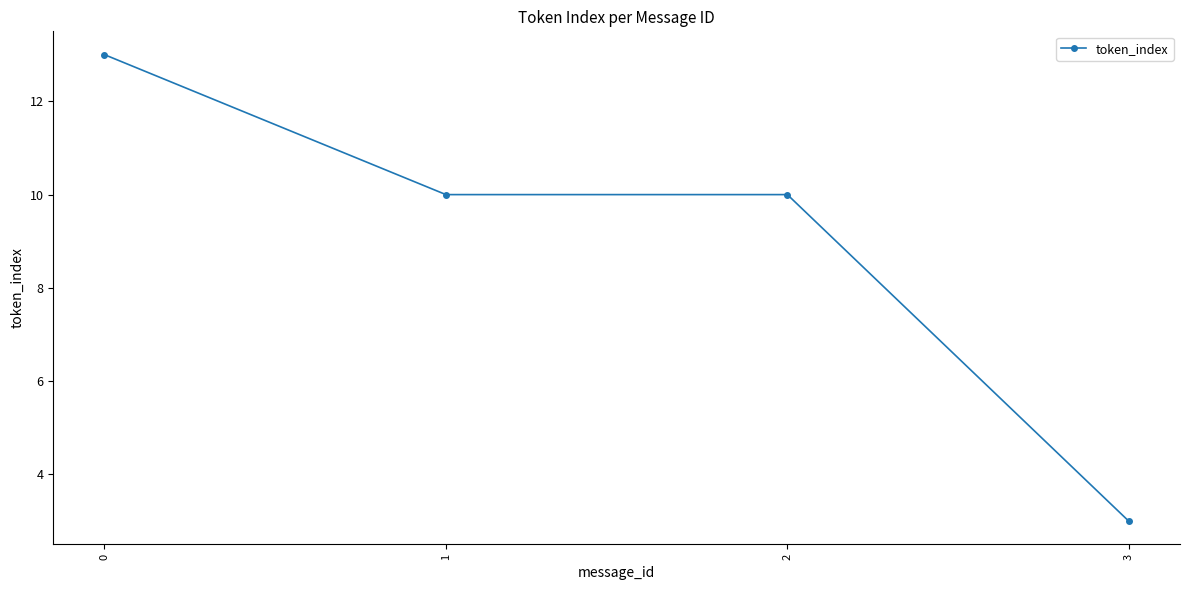

At which category does the chart reach its minimum across all series?

3